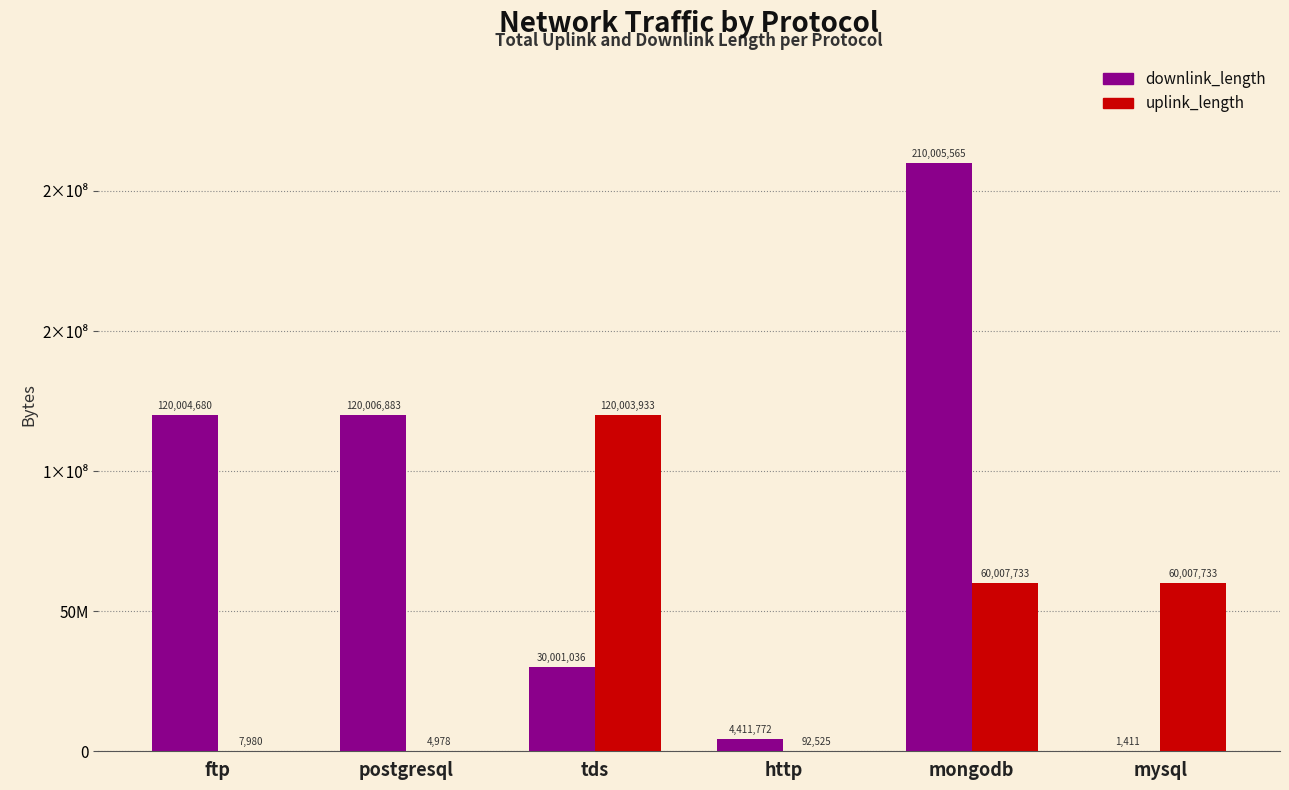

What are all the series names shown in the legend?

downlink_length, uplink_length